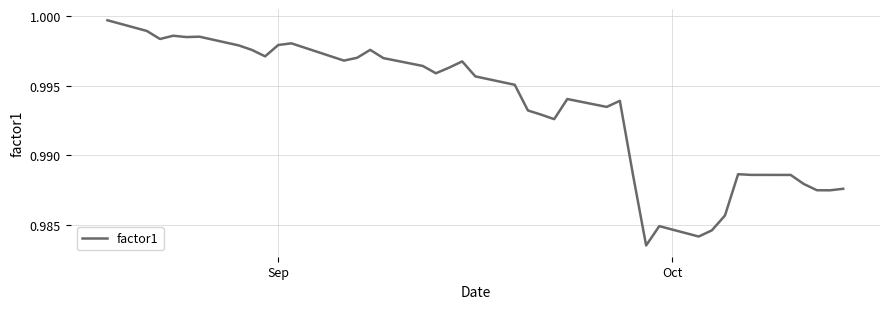

Does the chart have visible grid lines?

Yes